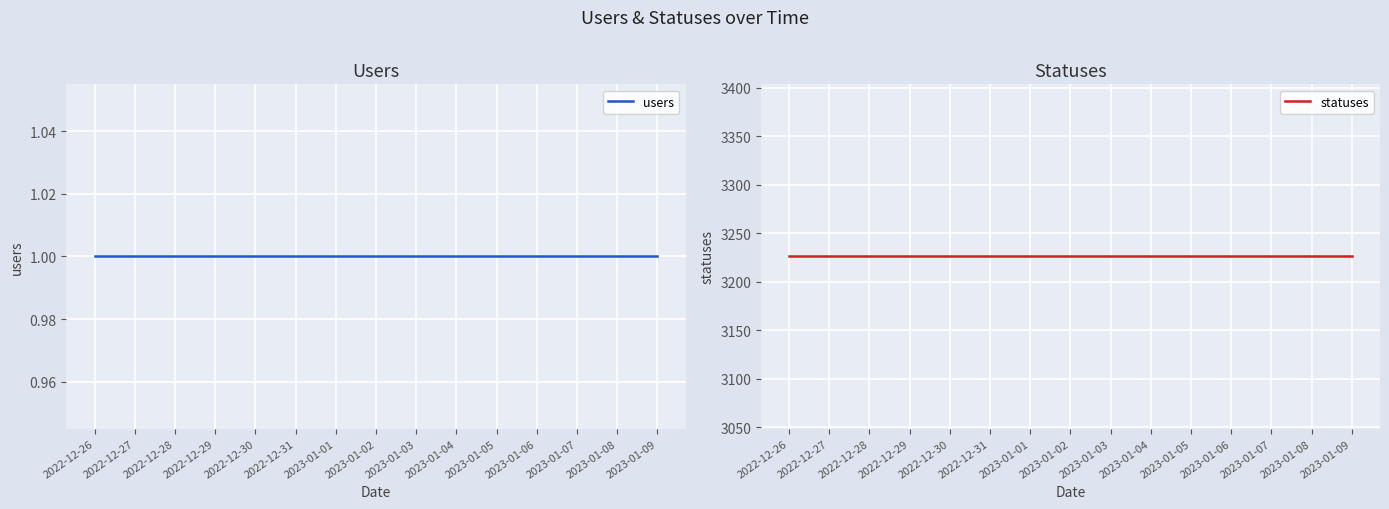

Does the chart display data point markers on the line(s)?

No